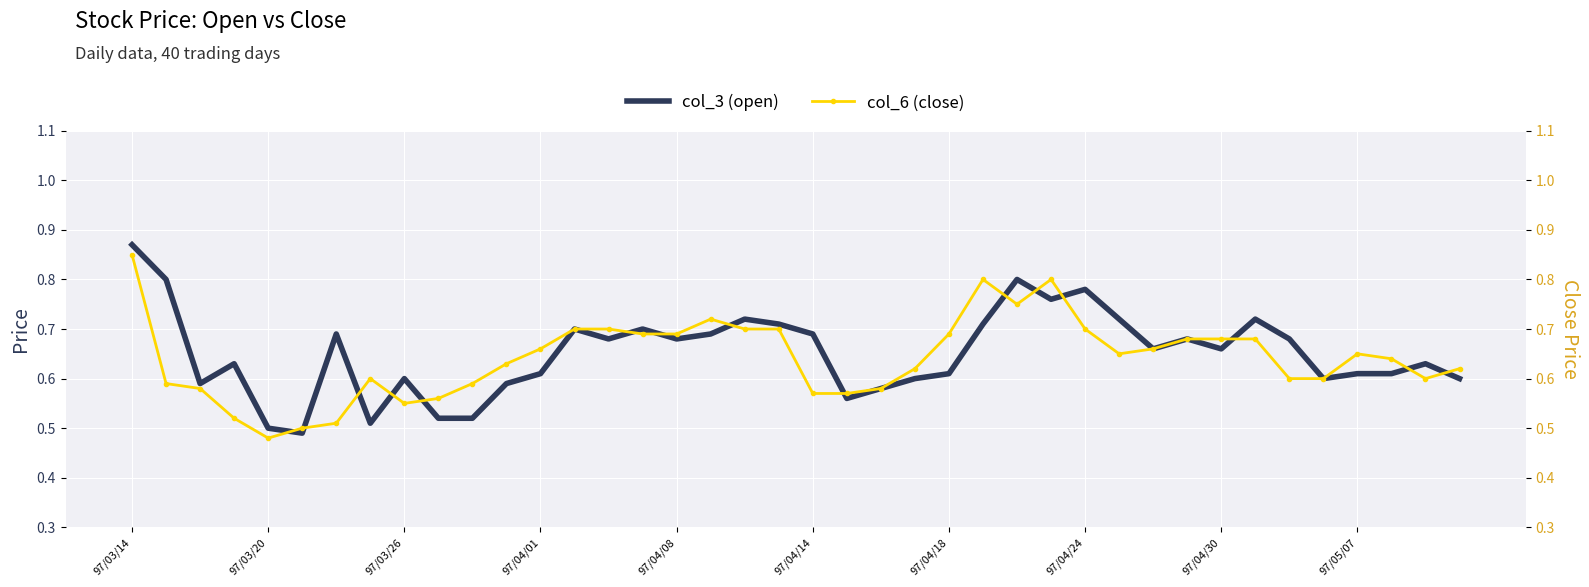

What is the sum of all col_3 (open) values?

26.1